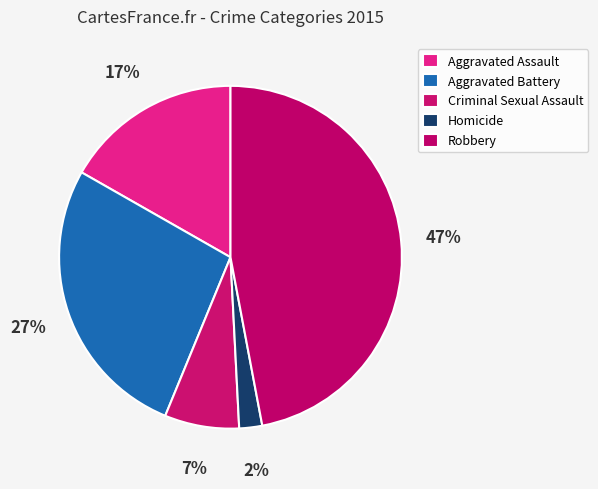

To the nearest percent, what percentage of the pie is Robbery?

47%